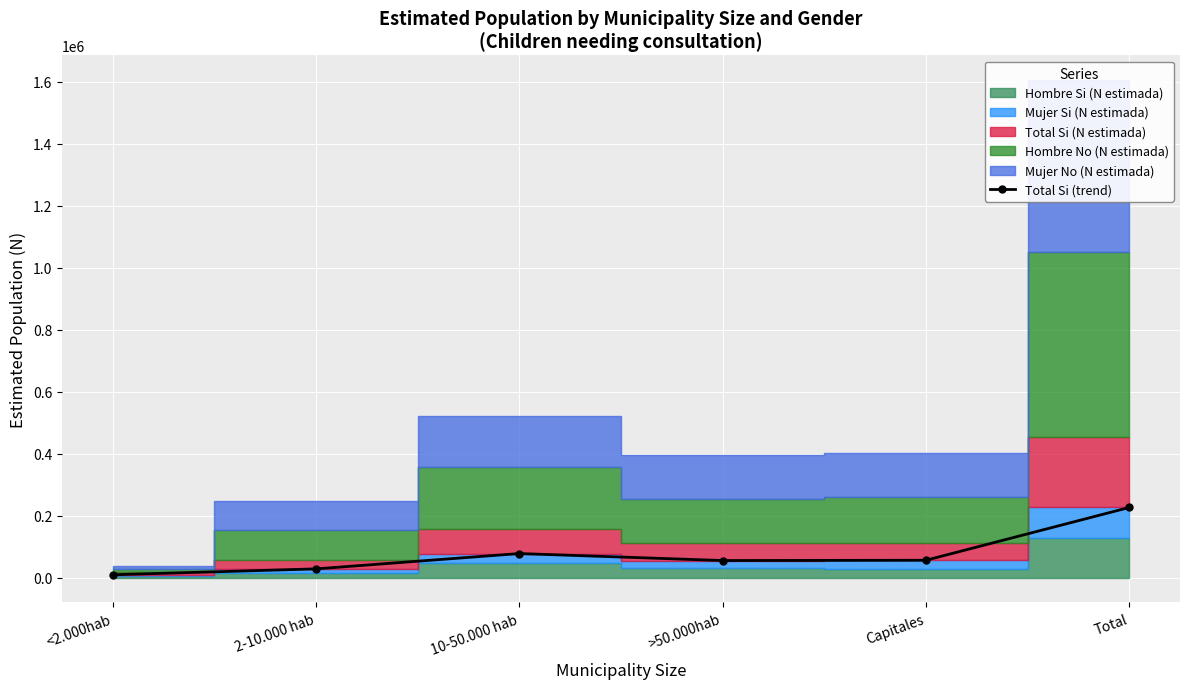

Reading right to left, extract all data points from this chart.

Total=226348	Capitales=56008	>50.000hab=55173	10-50.000 hab=77713	2-10.000 hab=28221	<2.000hab=9233